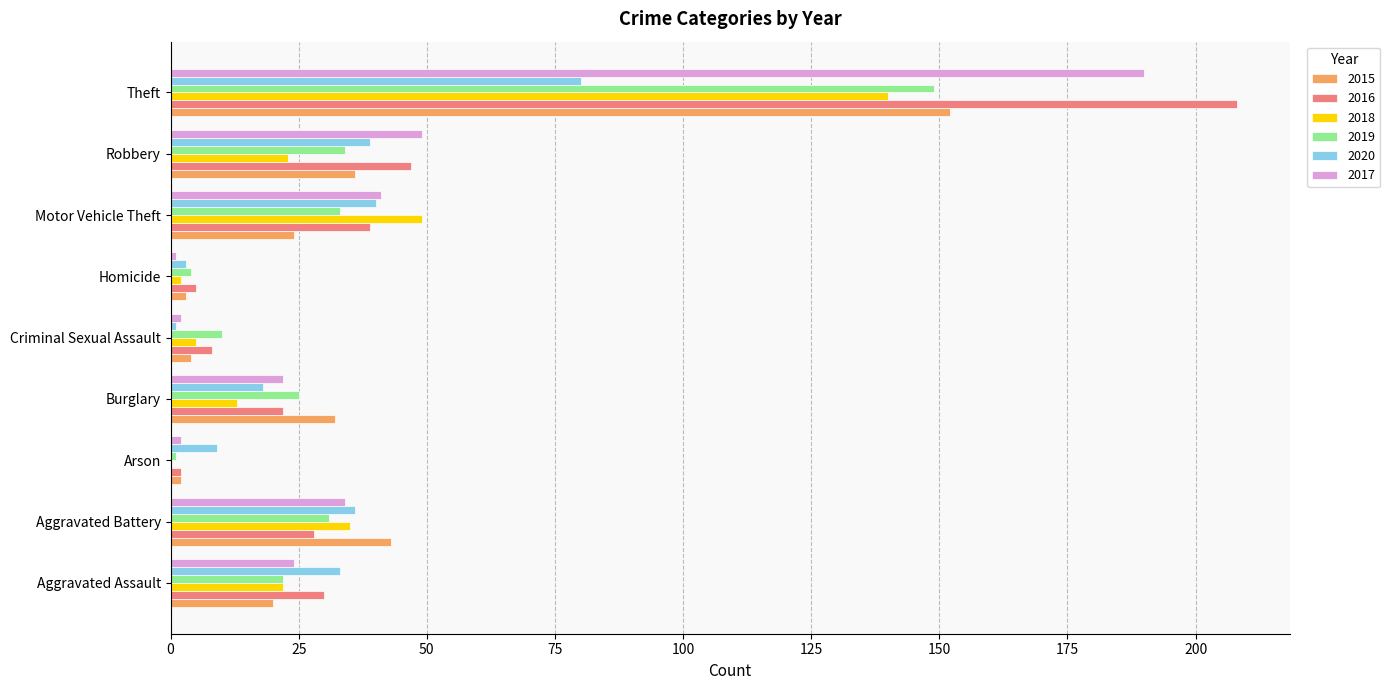

What is the highest value of the 2016 series?

208